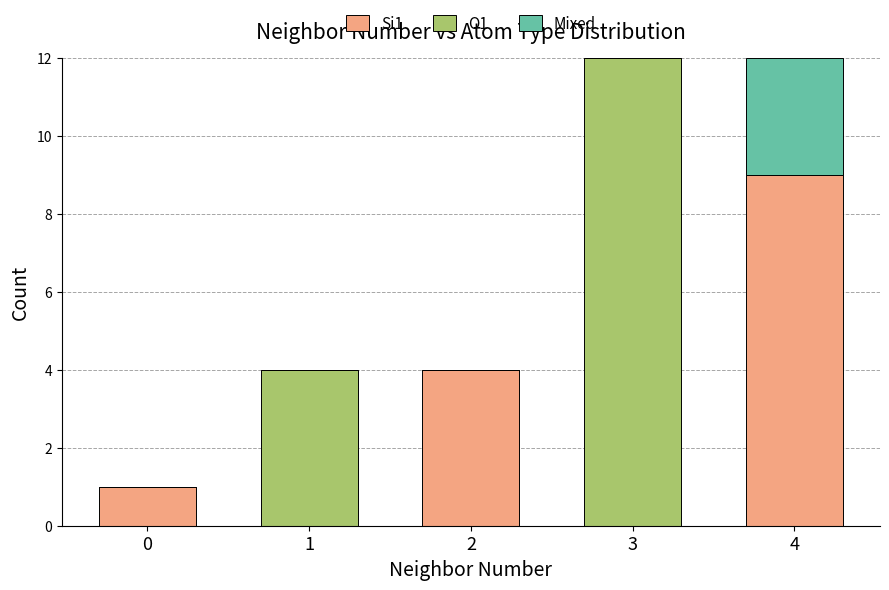

What is the sum of all Si1 values?

14